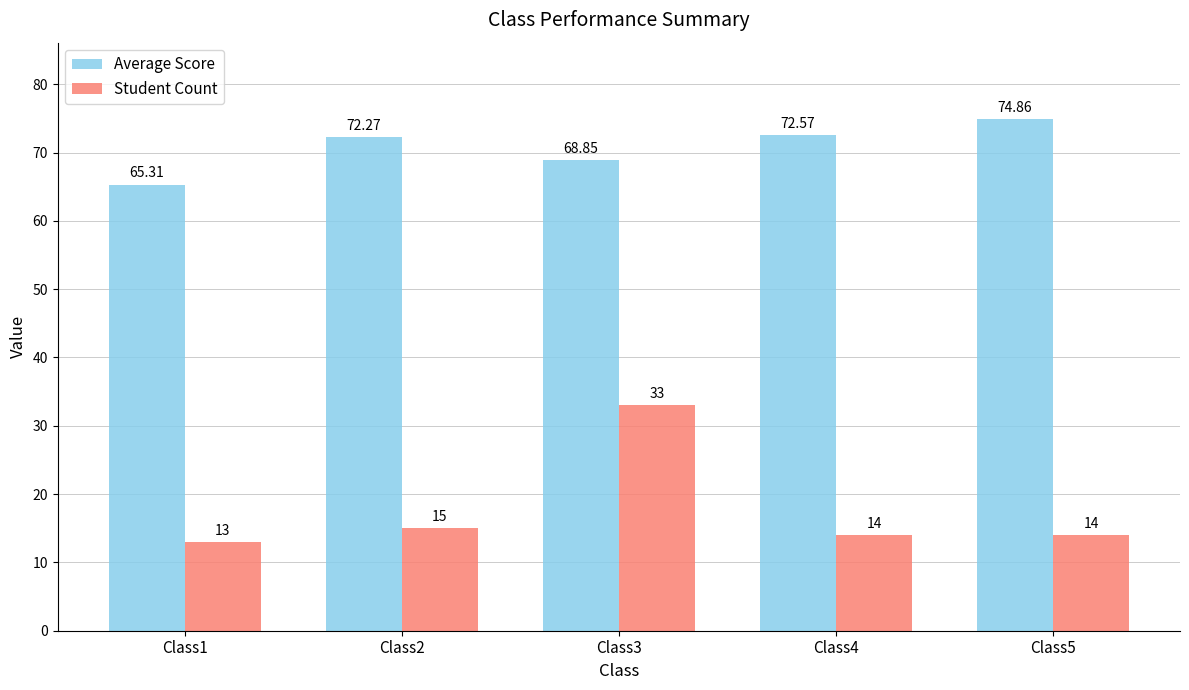

What is the sum of all Student Count values?

89.0